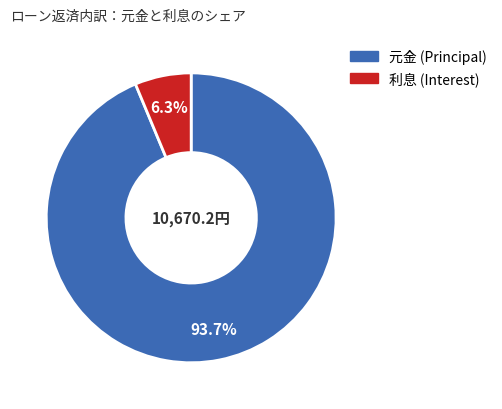

How many slices are in this pie chart?

2